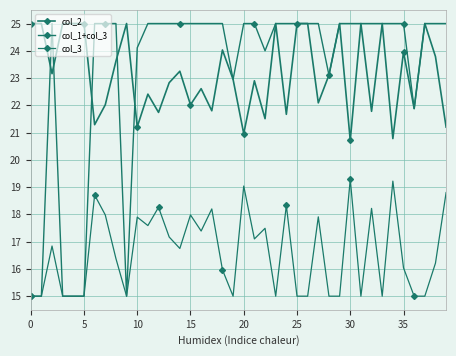

Which series has the largest total across all categories?

col_1+col_3